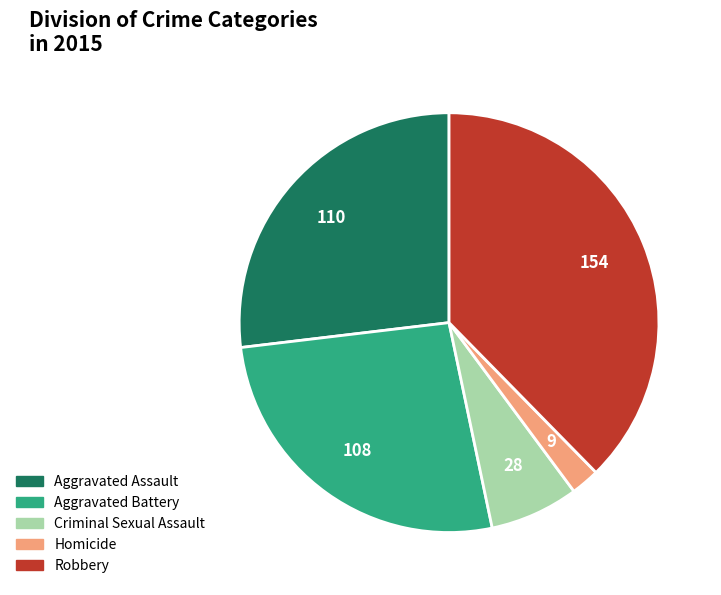

Do Aggravated Battery and Aggravated Assault together represent more than half of the pie?

Yes